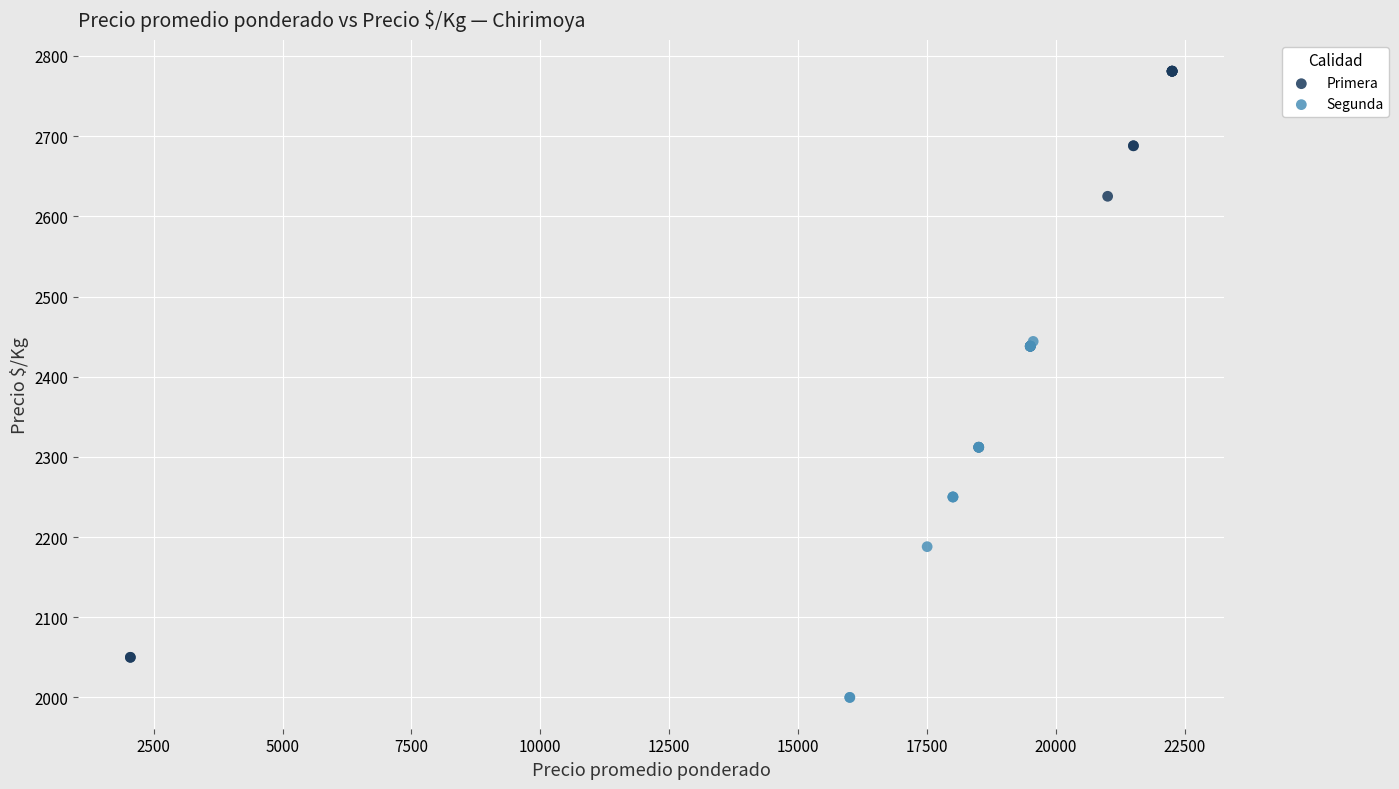

Which series has the largest Y range (max minus min)?

Primera